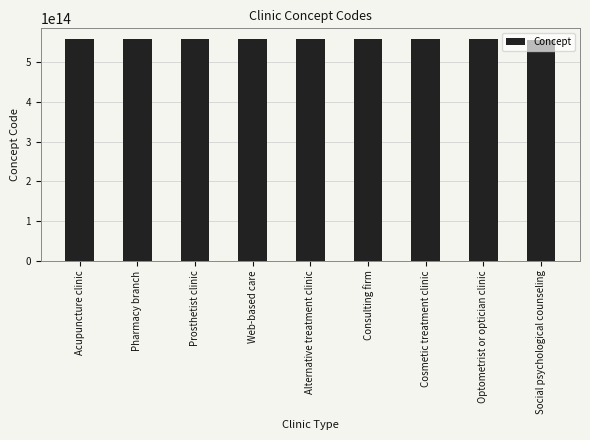

What is the ratio of the value at Alternative treatment clinic to the value at Web-based care?

1.0